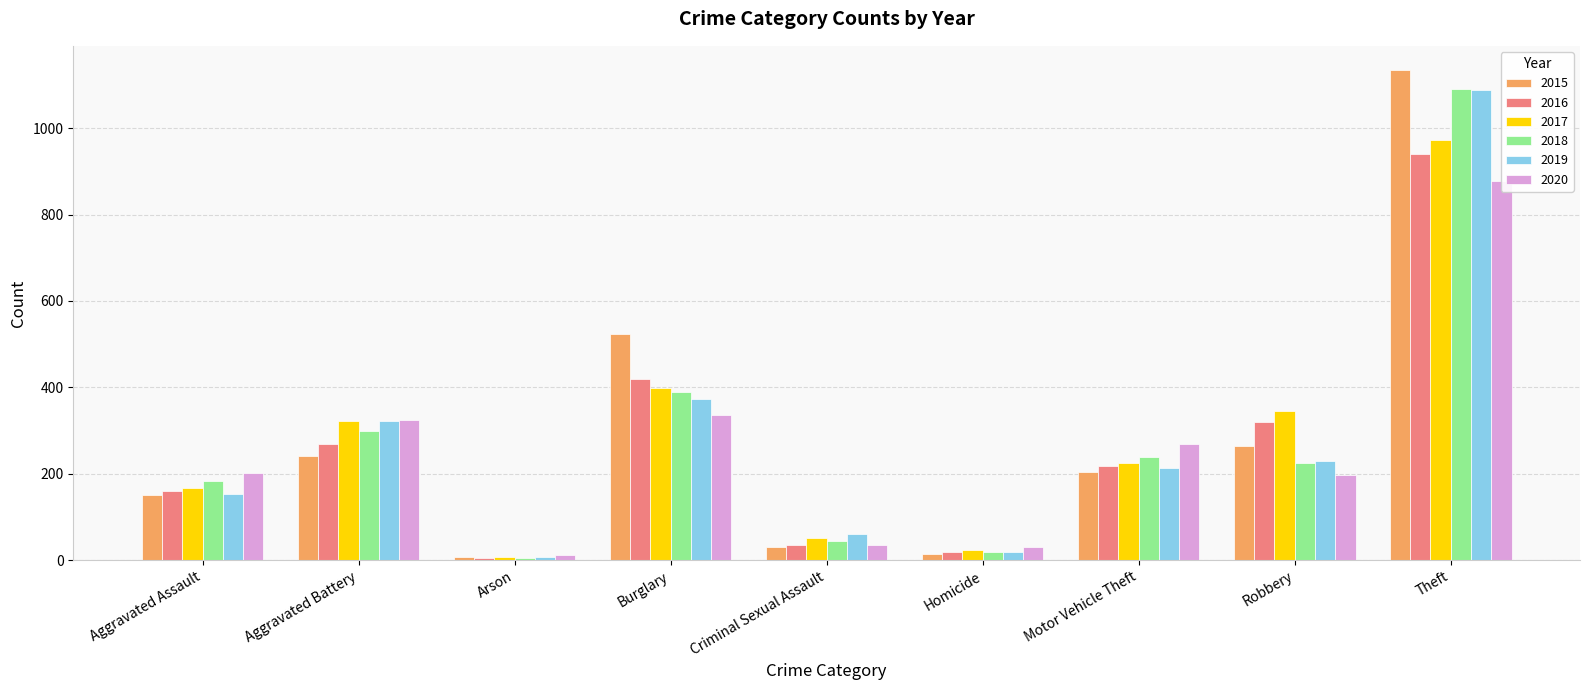

What is the difference between the second highest and minimum values in the 2016 series?

414